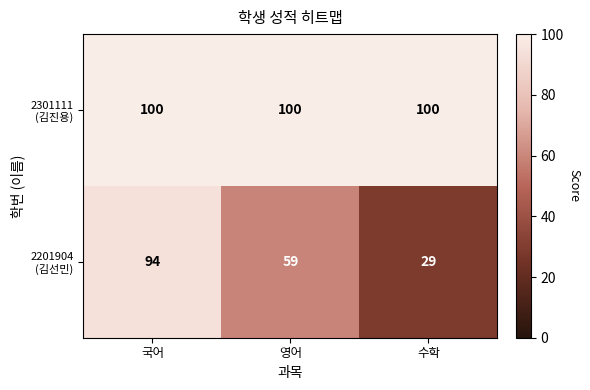

What is the maximum value shown in the chart?

100